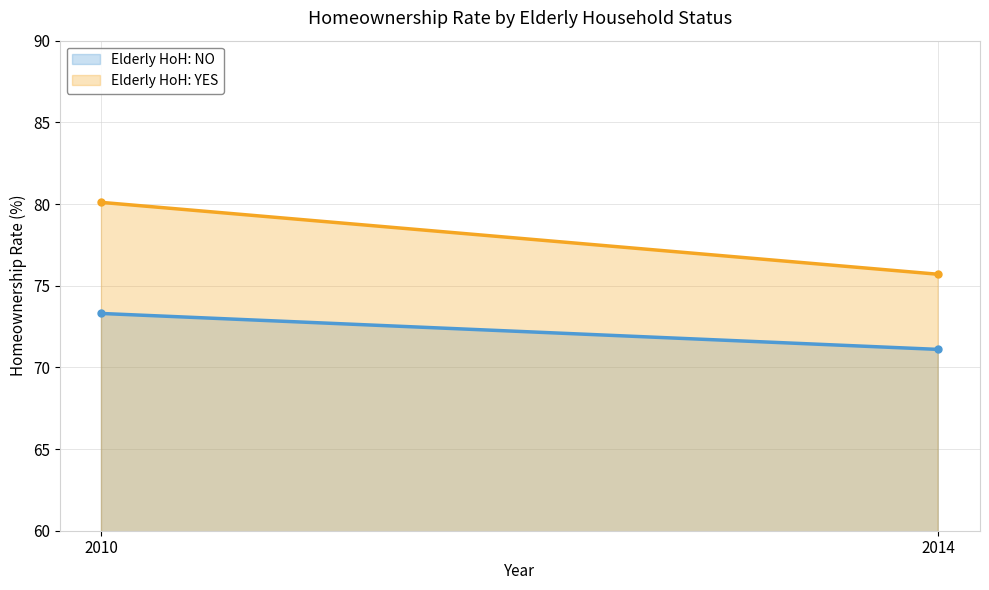

What is the value of the Elderly HoH: NO point at the 2nd from the left?

71.1